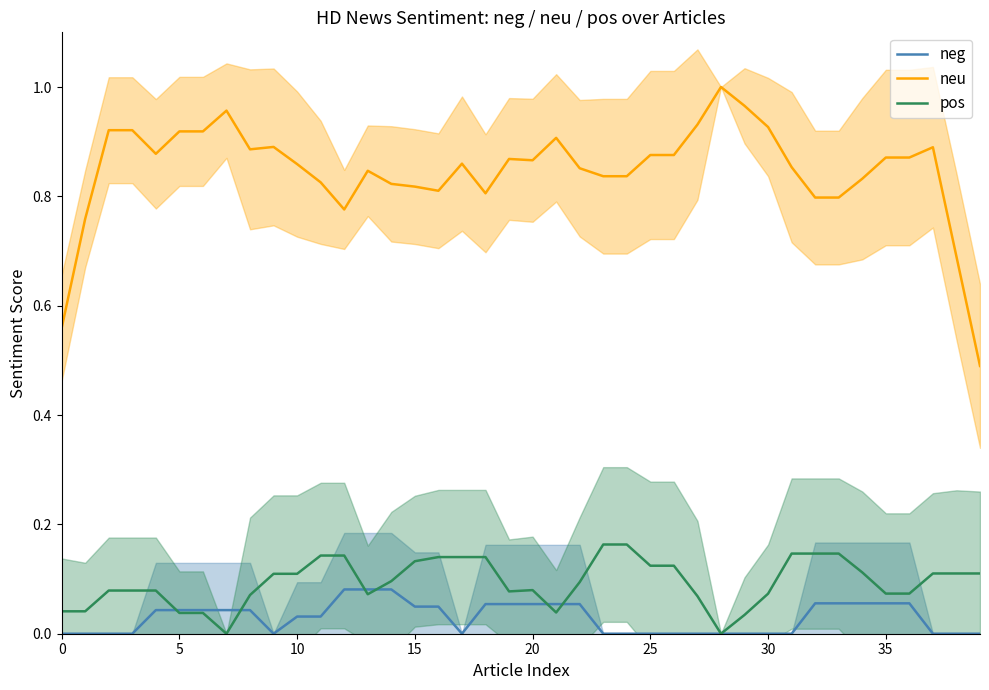

Read the pos value at 25.

0.1